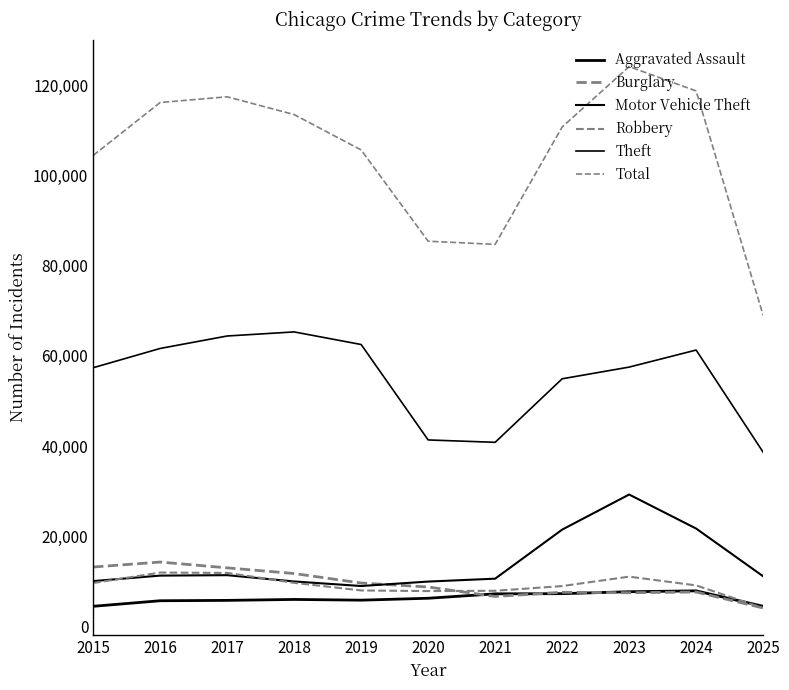

How many lines are shown in the chart?

6